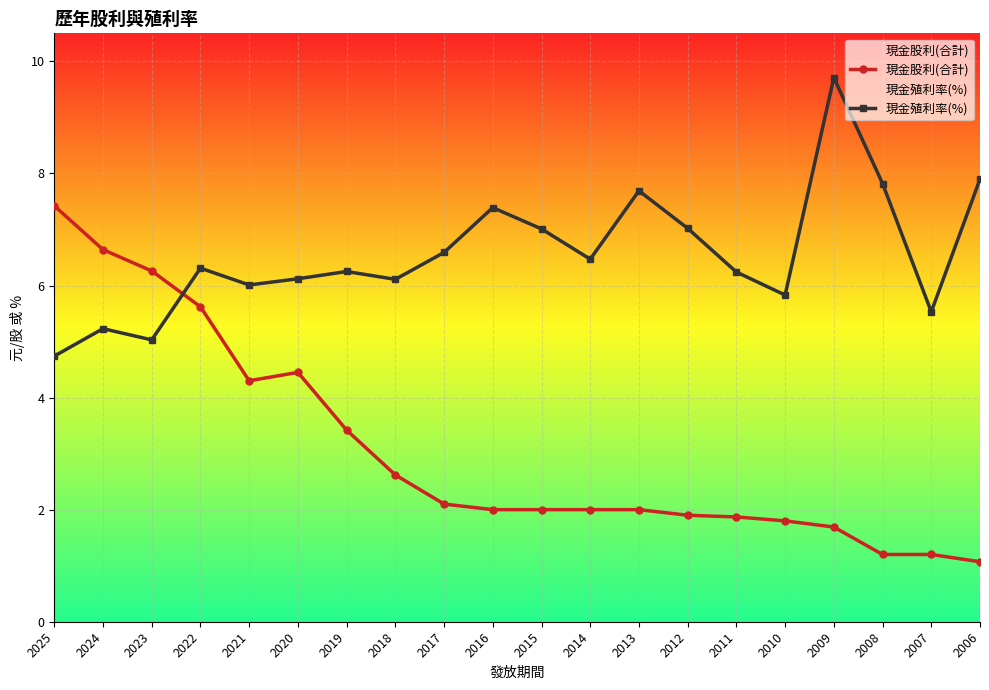

Between which two adjacent categories do 現金股利(合計) and 現金殖利率(%) first intersect?

2023 and 2022